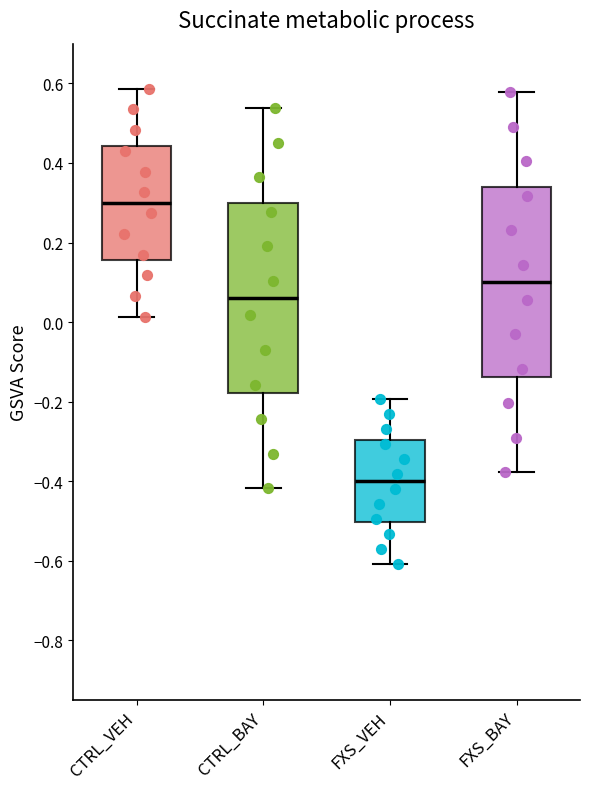

Reading left to right, read every box against the y-axis: the position of its median line, the range the box covers, and the ends of its whiskers. The values are not printed on the chart, so give them approximately, as read against the axis.

CTRL_VEH: median 0.30, box 0.16 to 0.44, whiskers 0.02 to 0.58
CTRL_BAY: median 0.06, box -0.18 to 0.30, whiskers -0.42 to 0.54
FXS_VEH: median -0.40, box -0.50 to -0.30, whiskers -0.60 to -0.20
FXS_BAY: median 0.10, box -0.14 to 0.34, whiskers -0.38 to 0.58